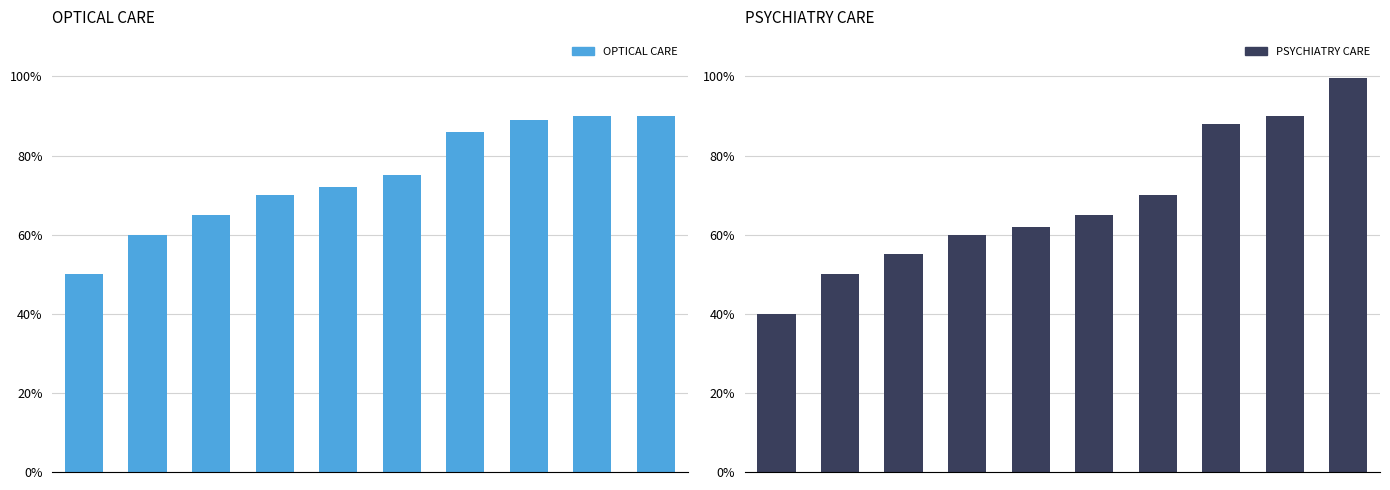

Reading left to right, list all the values displayed in this chart.

OPTICAL CARE: 0=0.5	1=0.6	2=0.7	3=0.7	4=0.7	5=0.8	6=0.9	7=0.9	8=0.9	9=0.9
PSYCHIATRY CARE: 0=0.4	1=0.5	2=0.6	3=0.6	4=0.6	5=0.7	6=0.7	7=0.9	8=0.9	9=1.0